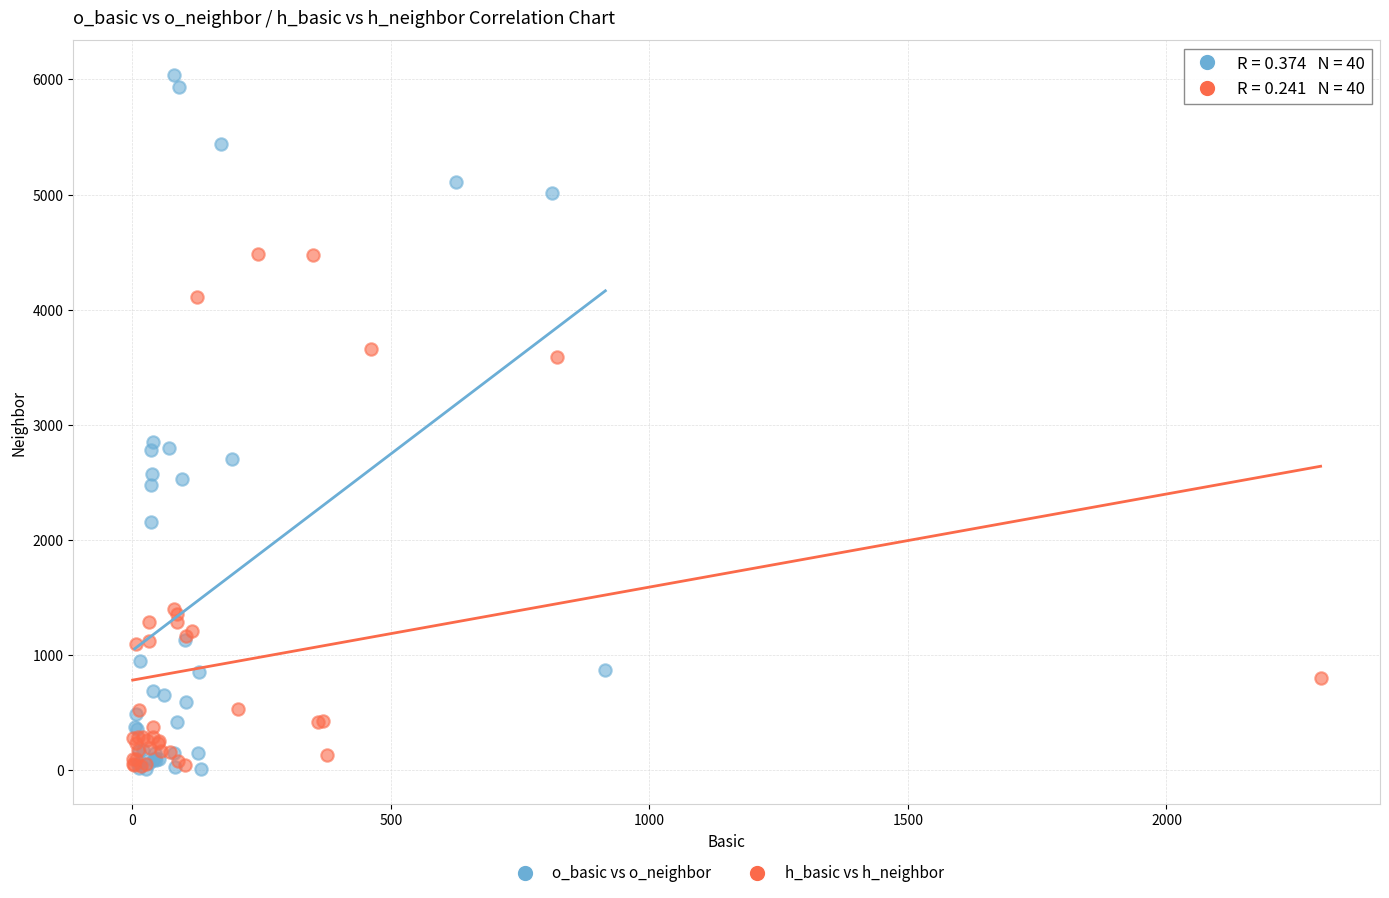

Which series has the largest Y range (max minus min)?

o_basic vs o_neighbor